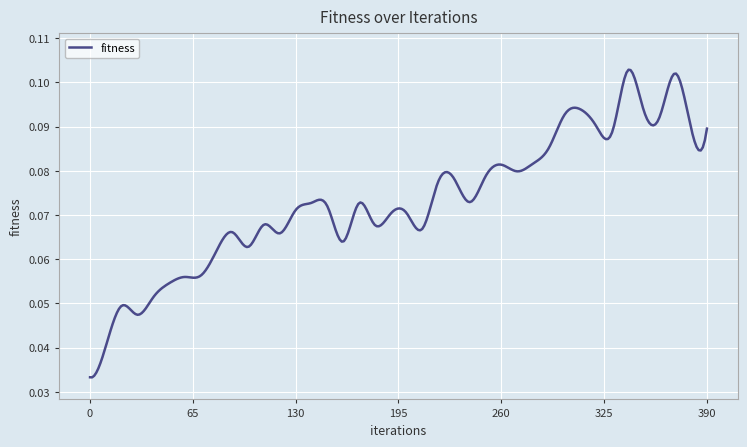

How many distinct data groups are displayed?

1